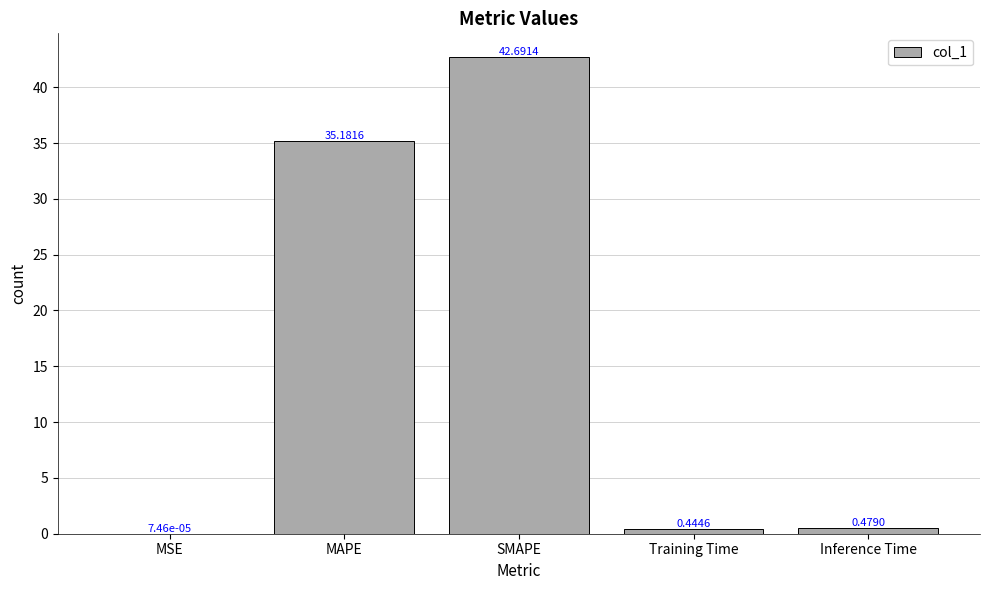

What is the sum of the values at MSE and SMAPE?

42.7